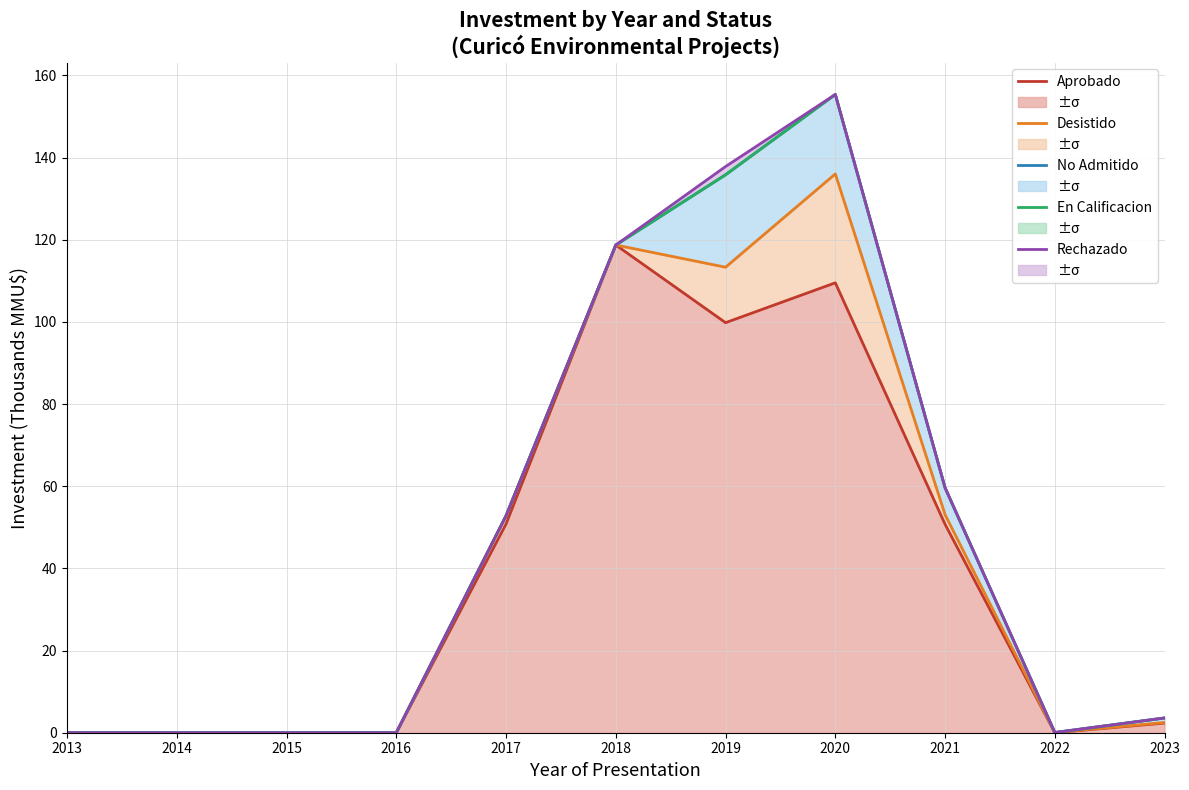

At which label does Rechazado reach its peak?

2020